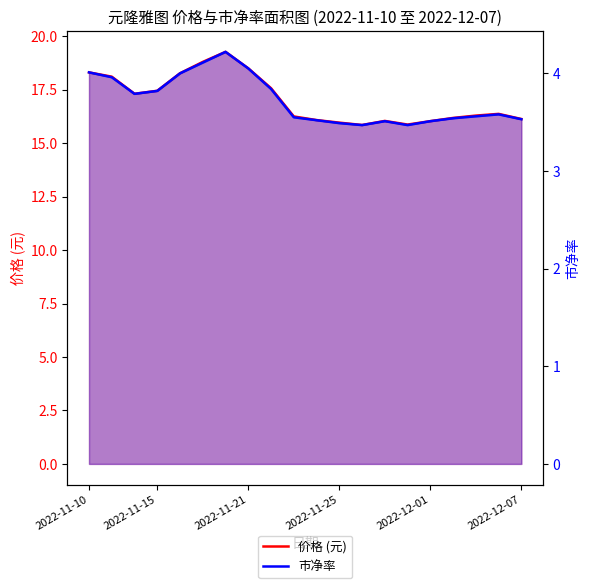

What are all the series names shown in the legend?

价格 (元), 市净率